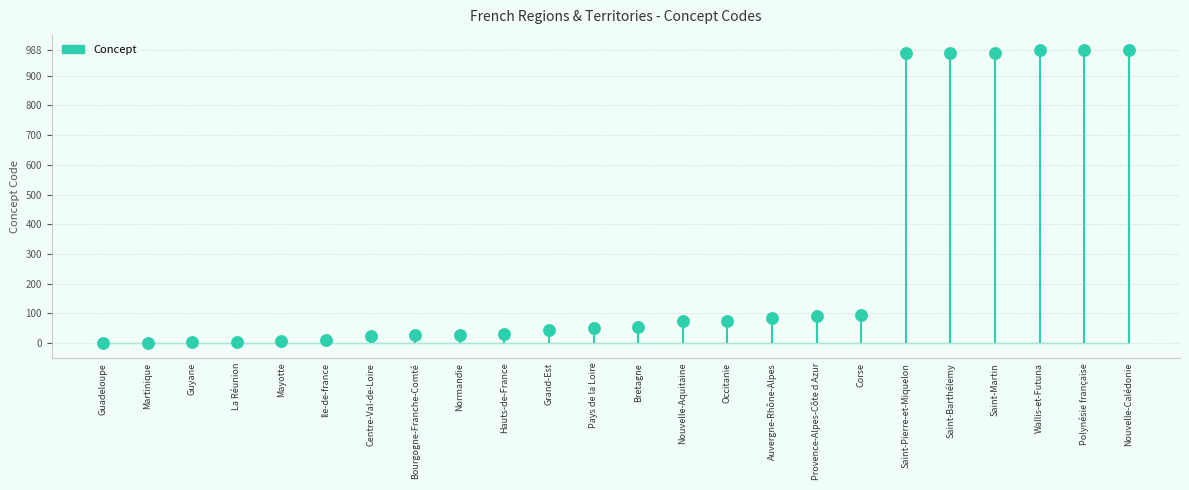

Which has a higher value, Martinique or Bourgogne-Franche-Comté?

Bourgogne-Franche-Comté